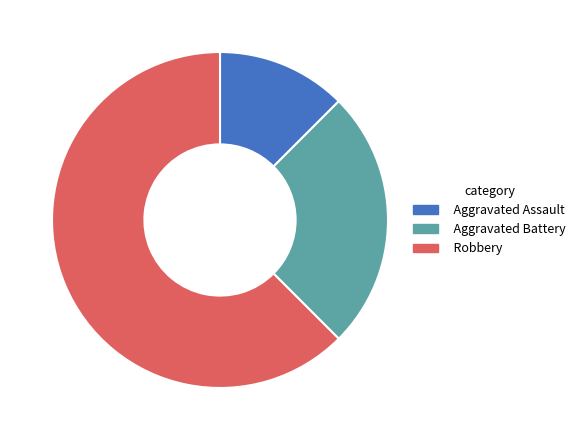

What is the ratio of the value at Aggravated Battery to the value at Aggravated Assault?

2.0